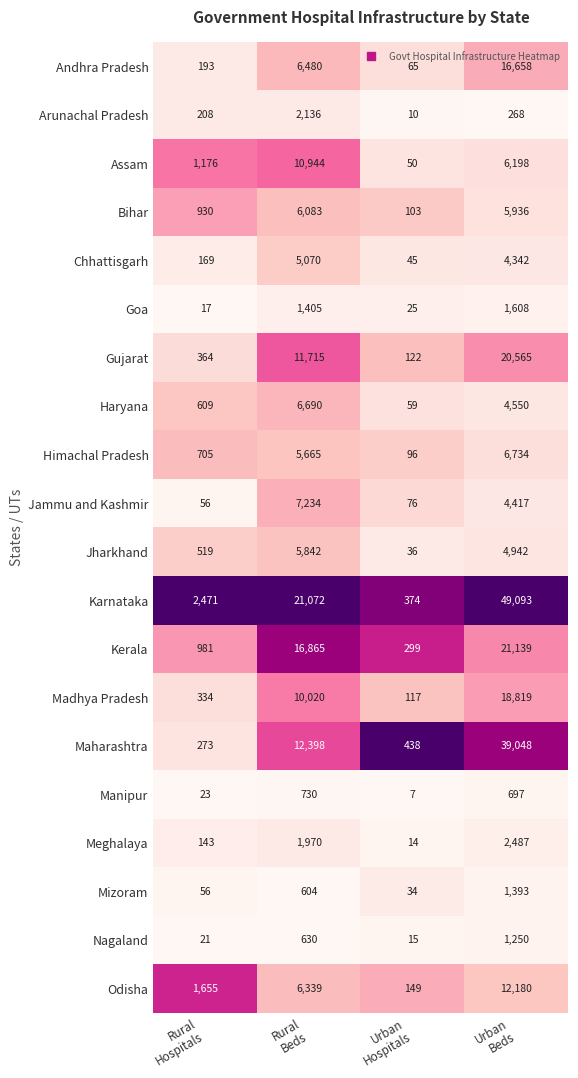

What is the average value of the Manipur series?

364